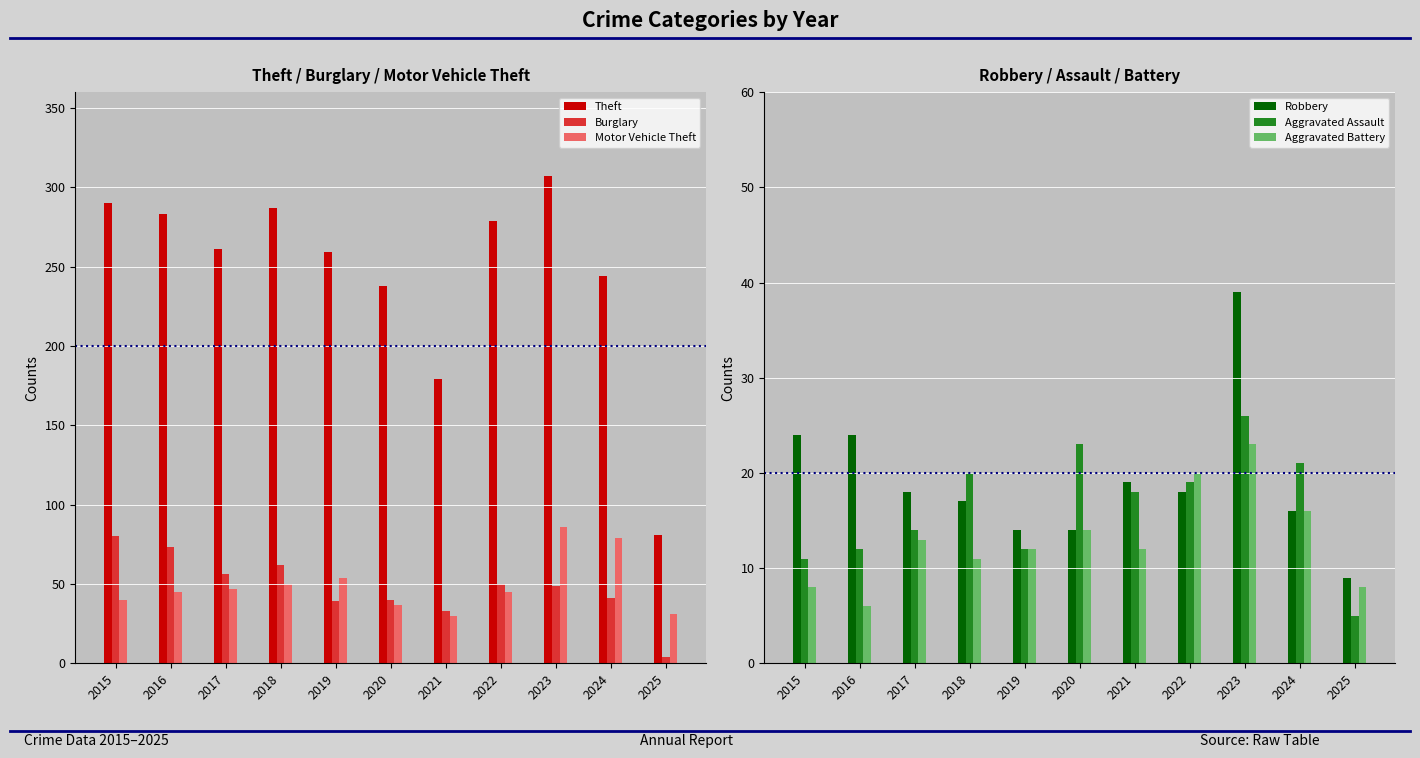

The value of Motor Vehicle Theft at 2016 is 14. True or false?

False